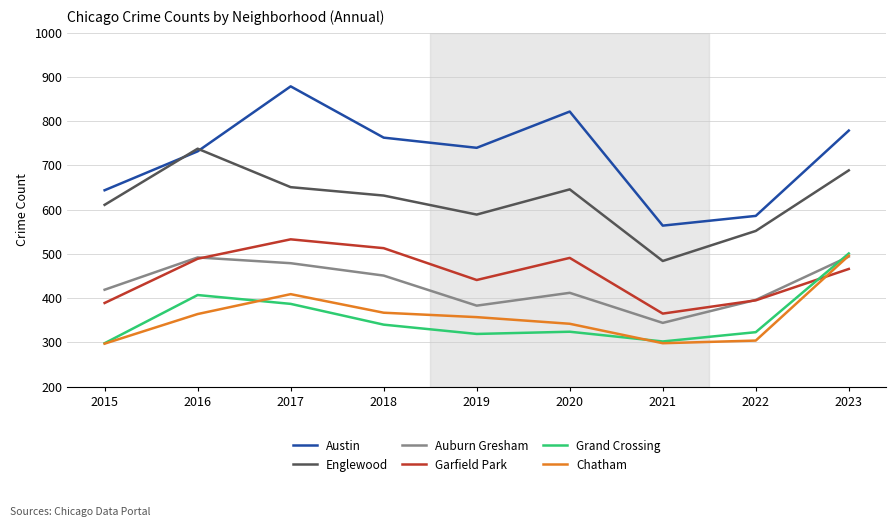

What is the sum of all Chatham values?

3234